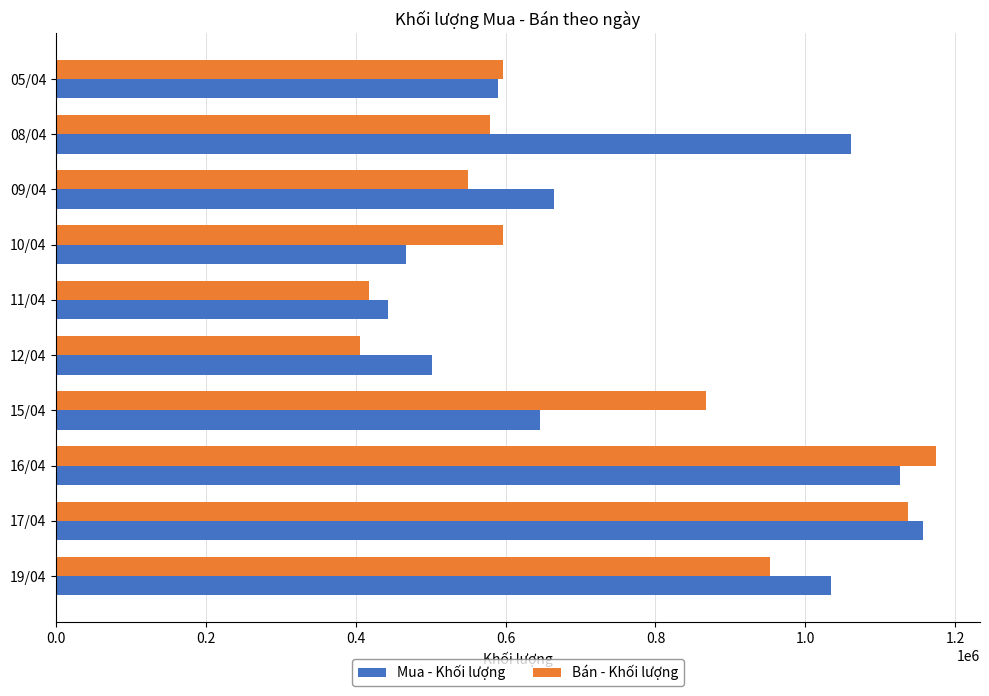

How many categories are shown in the chart?

10